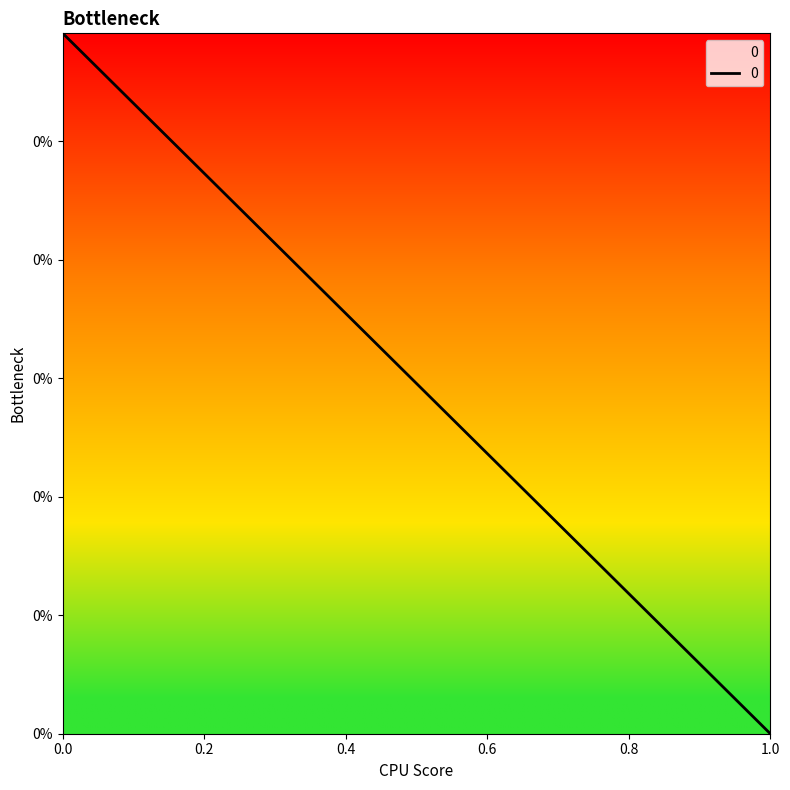

How many positive values are there?

1